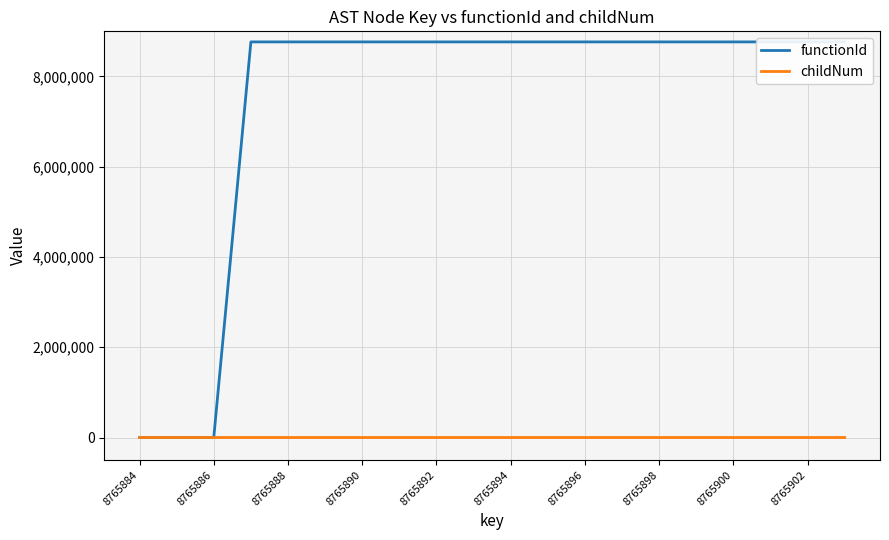

Does the chart have visible grid lines?

Yes